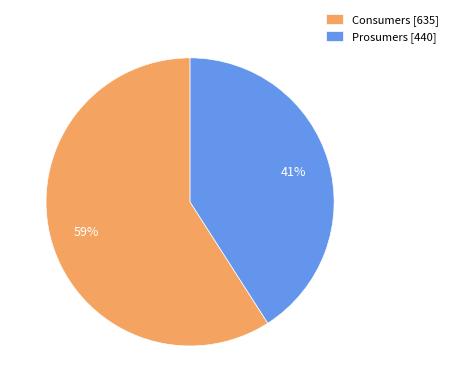

Does any single category account for the majority?

Yes